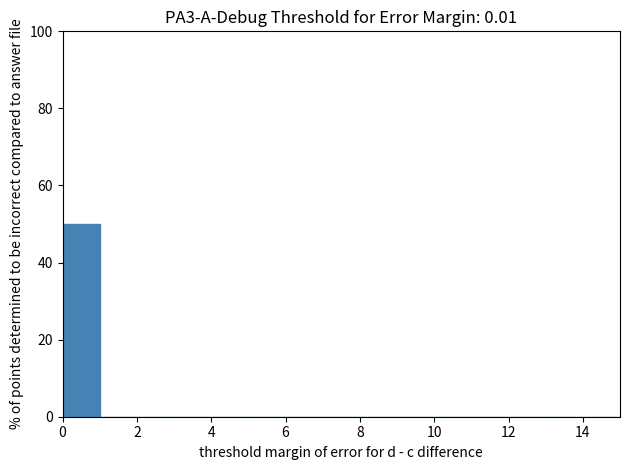

Reading left to right, transcribe this chart: for each bar, give the range it covers on the x-axis and its height. The values are not printed on the chart, so give them approximately, as read against the axis.

0 to 1: 50
1 to 2: 0
2 to 3: 0
3 to 4: 0
4 to 5: 0
5 to 6: 0
6 to 7: 0
7 to 8: 0
8 to 9: 0
9 to 10: 0
10 to 11: 0
11 to 12: 0
12 to 13: 0
13 to 14: 0
14 to 15: 0